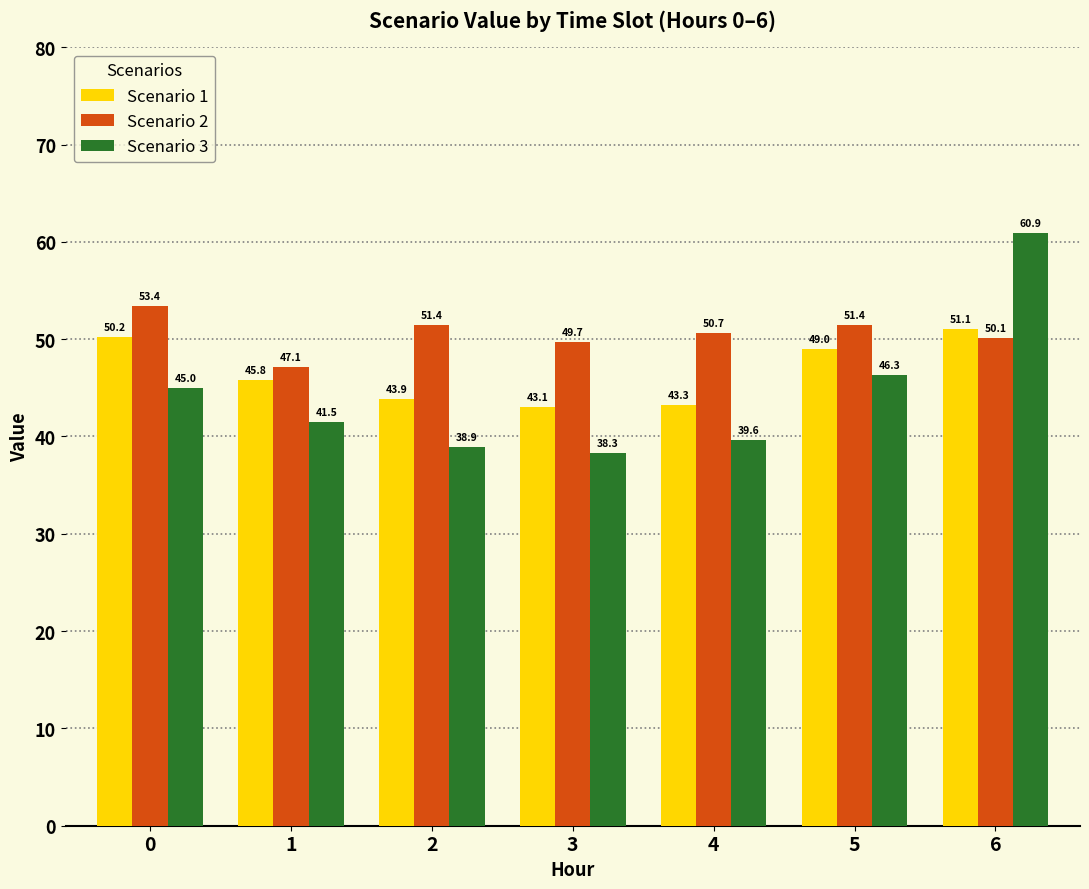

How many values in the Scenario 3 series are below 41?

3